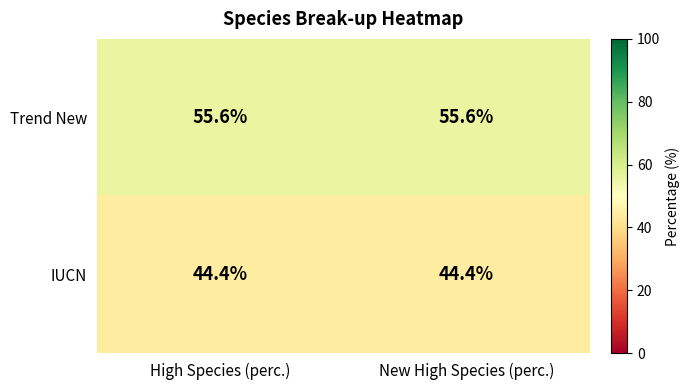

What is the difference between the highest and lowest values at New High Species (perc.)?

11.2